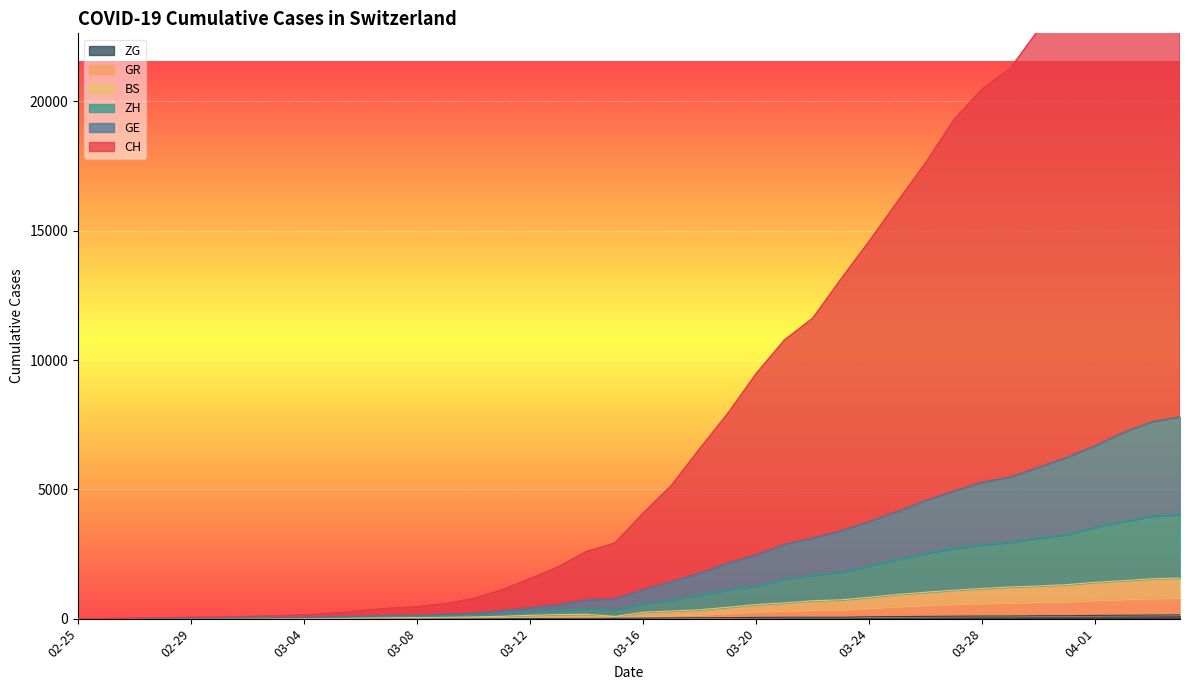

At 2020-03-05, list the series in order from smallest to largest.

ZG, GR, BS, ZH, GE, CH